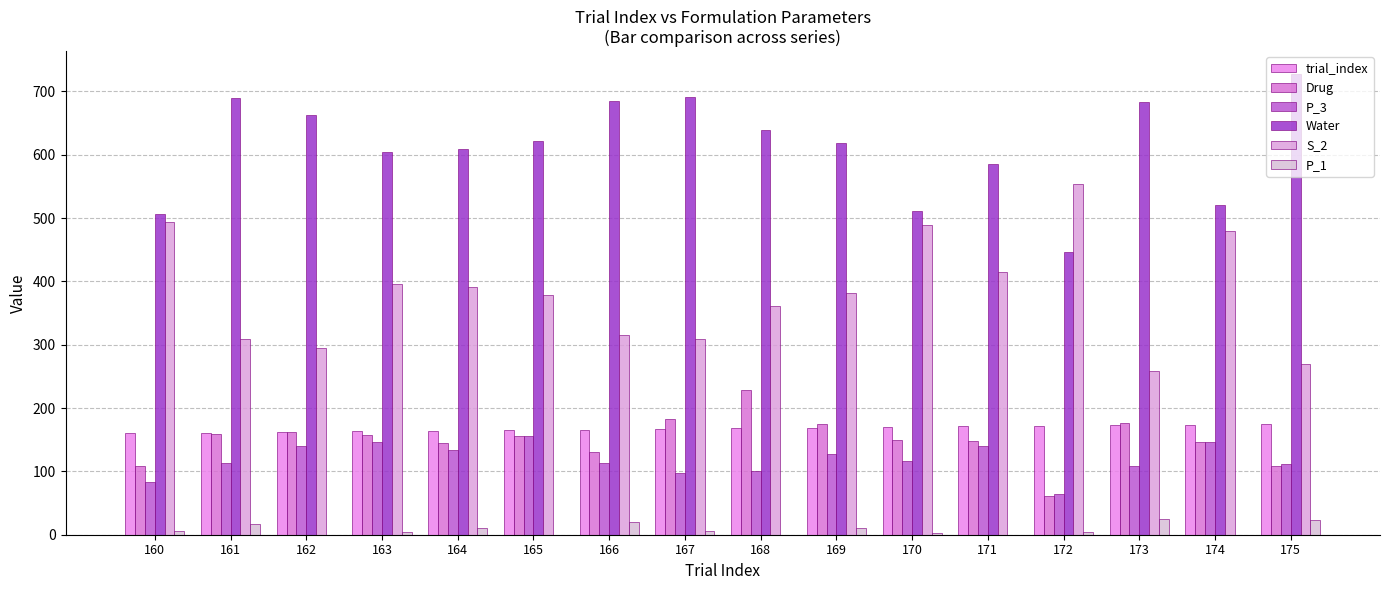

Which series has the largest total across all categories?

Water